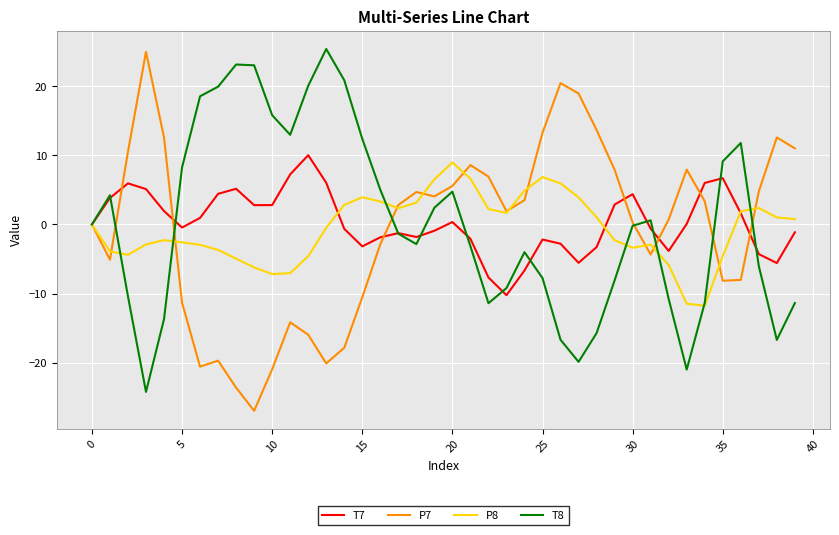

What is the maximum value for T7?

10.0